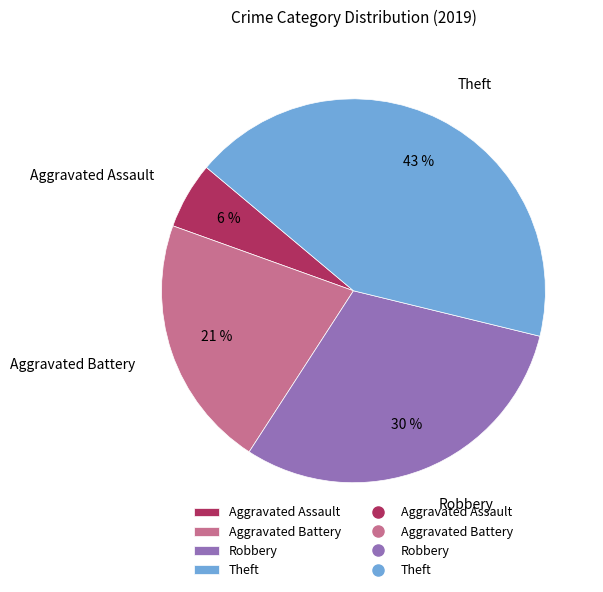

What percentage is the Robbery slice, to the nearest percent?

30%